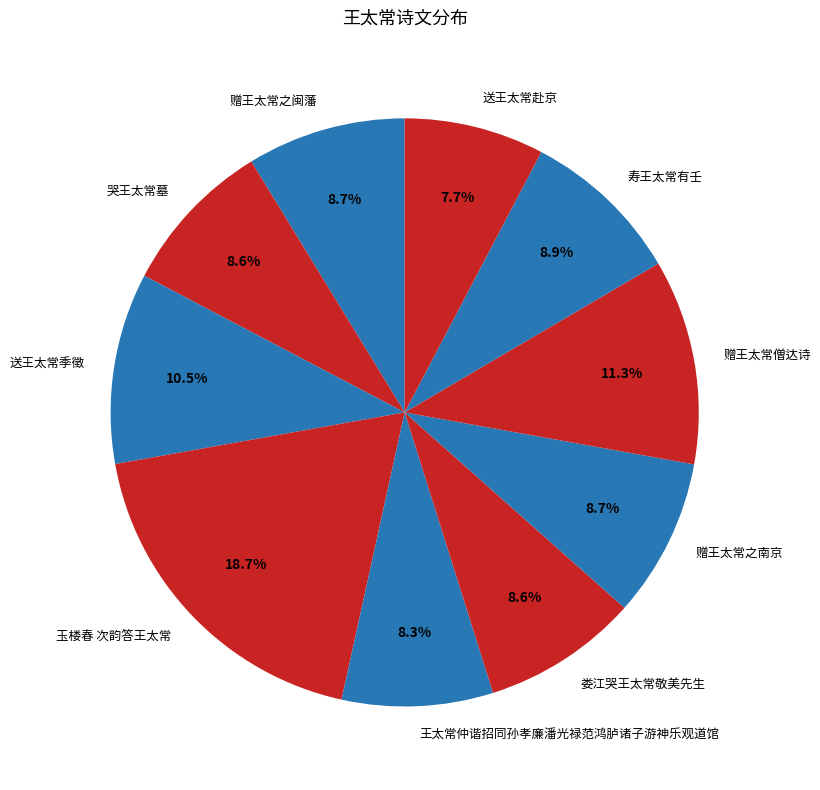

True or false: 寿王太常有壬 accounts for 9% of the total.

True